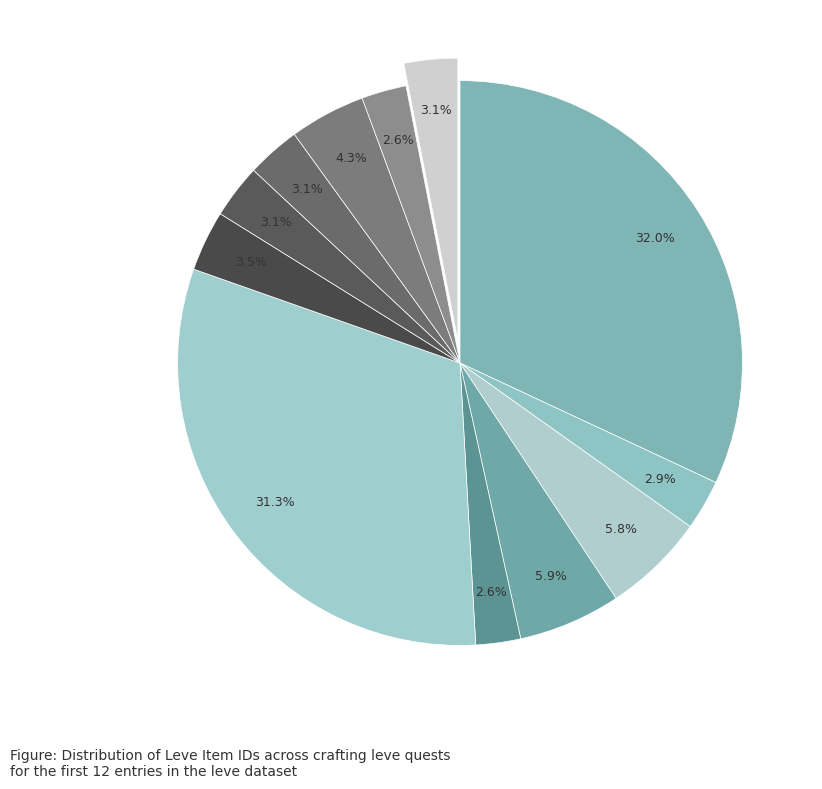

How many segments does this pie chart have?

12